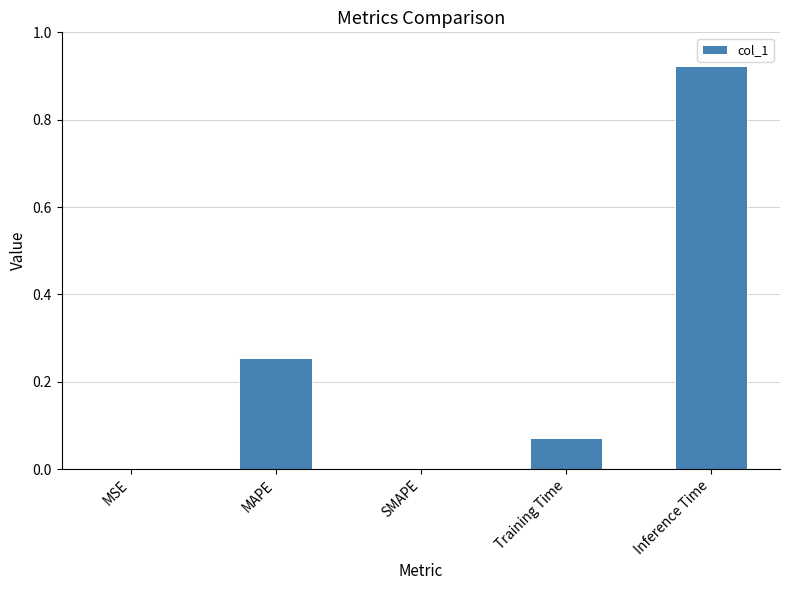

Count the number of data series in this chart.

1